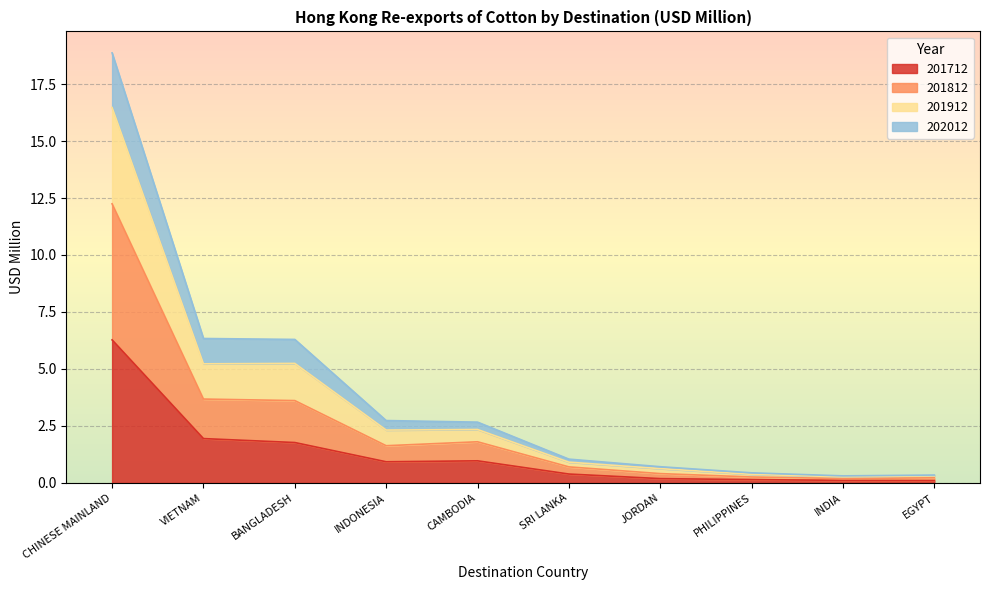

True or false: 201912 has more than 2 interior local peaks.

False